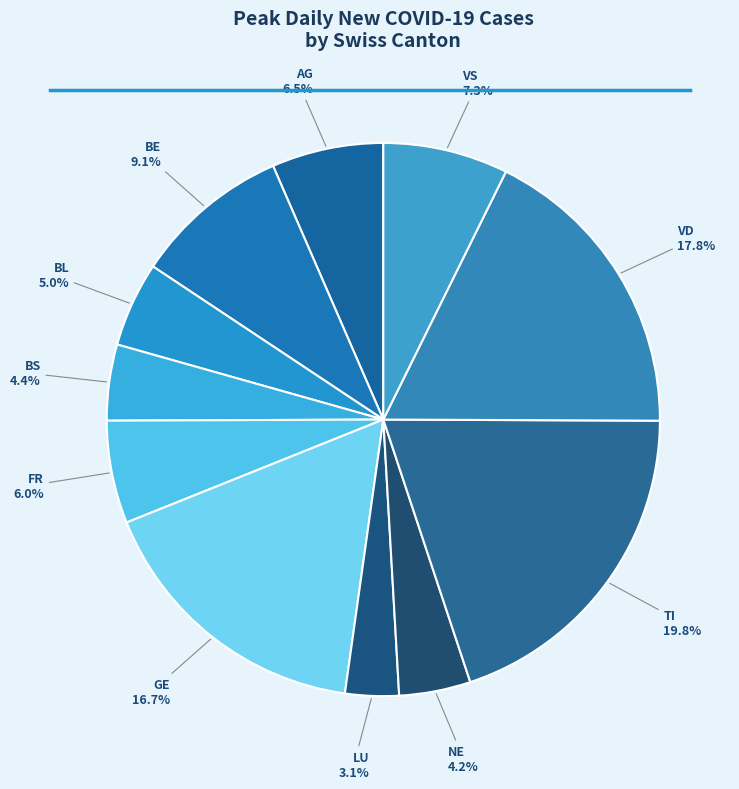

Approximately how many times larger is the value at NE compared to VS?

0.6